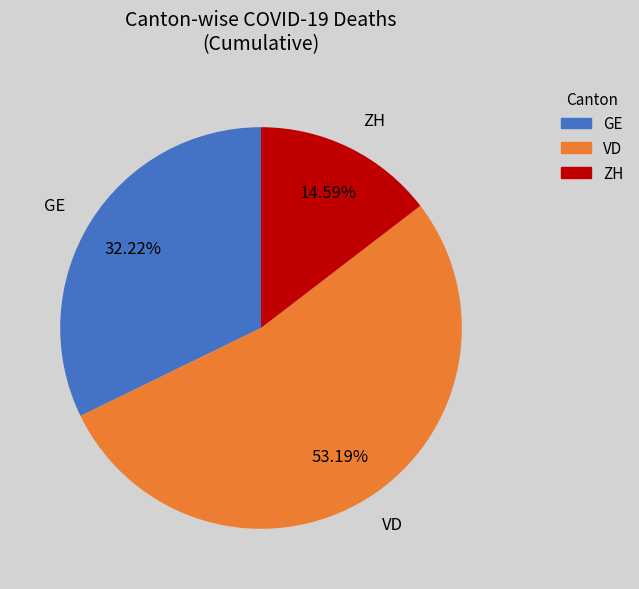

Approximately how many times larger is the value at ZH compared to VD?

0.3